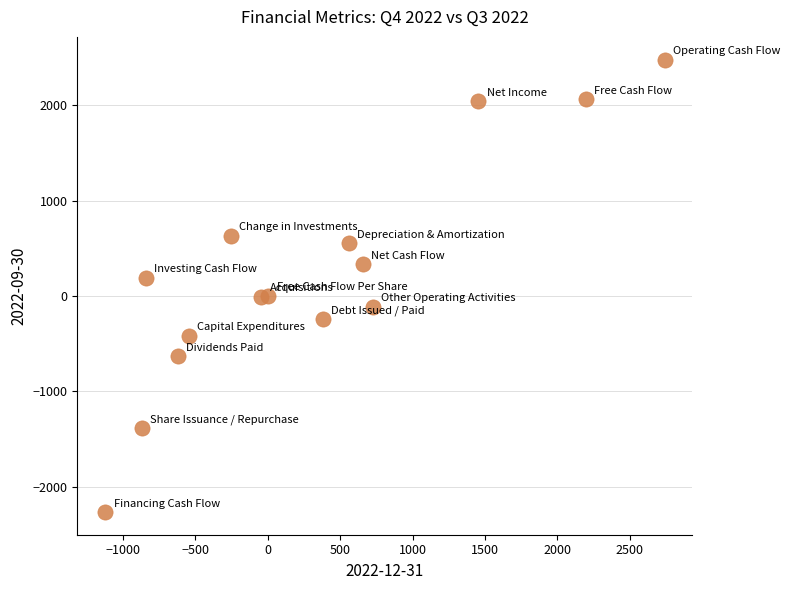

What is the range of Y values (max minus min)?

4748.0